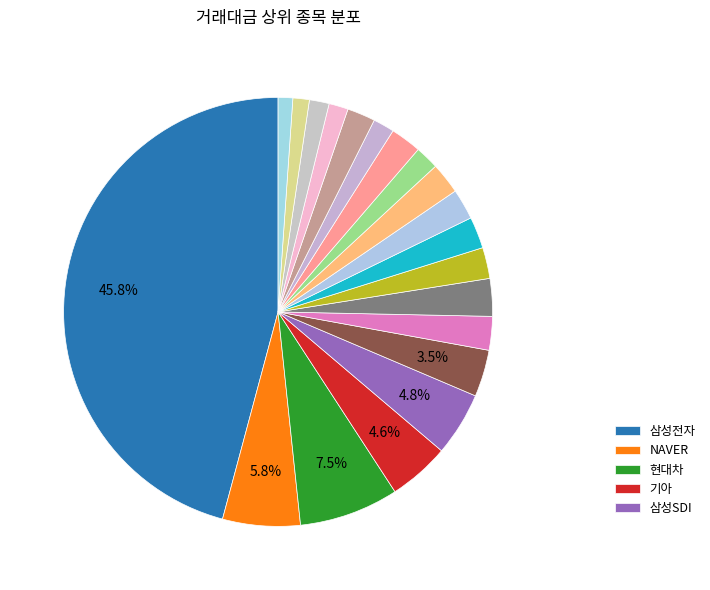

Count the number of slices in the pie.

20